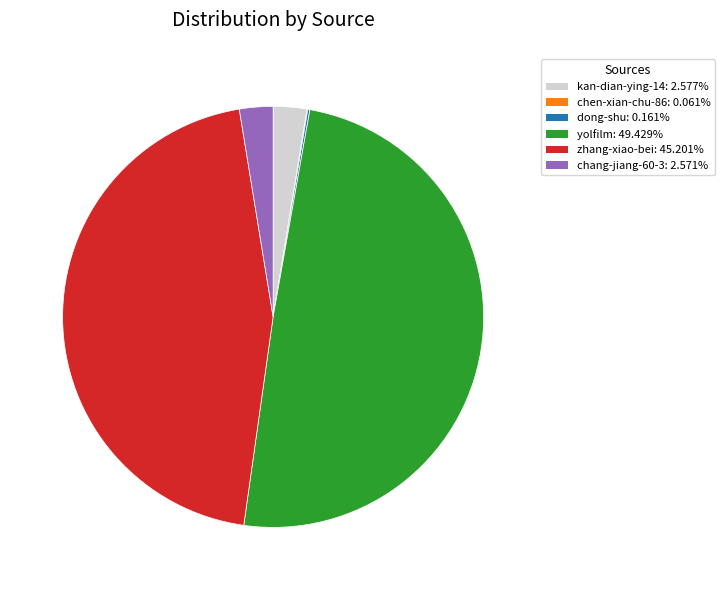

Is there any slice that represents more than half of the pie?

No